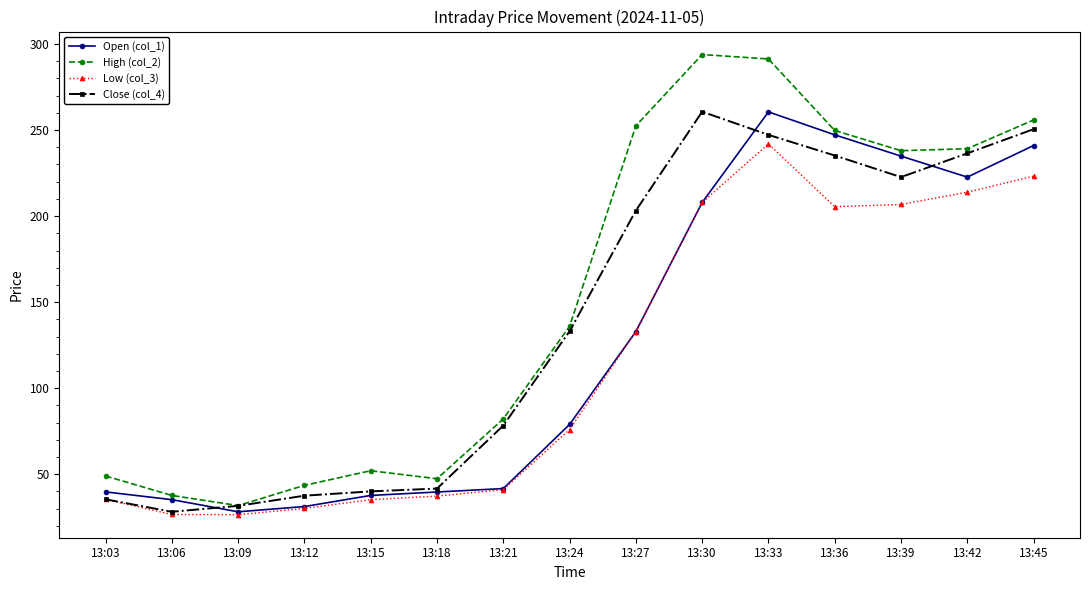

In Close (col_4), how many points are higher than both neighbors (excluding endpoints)?

1